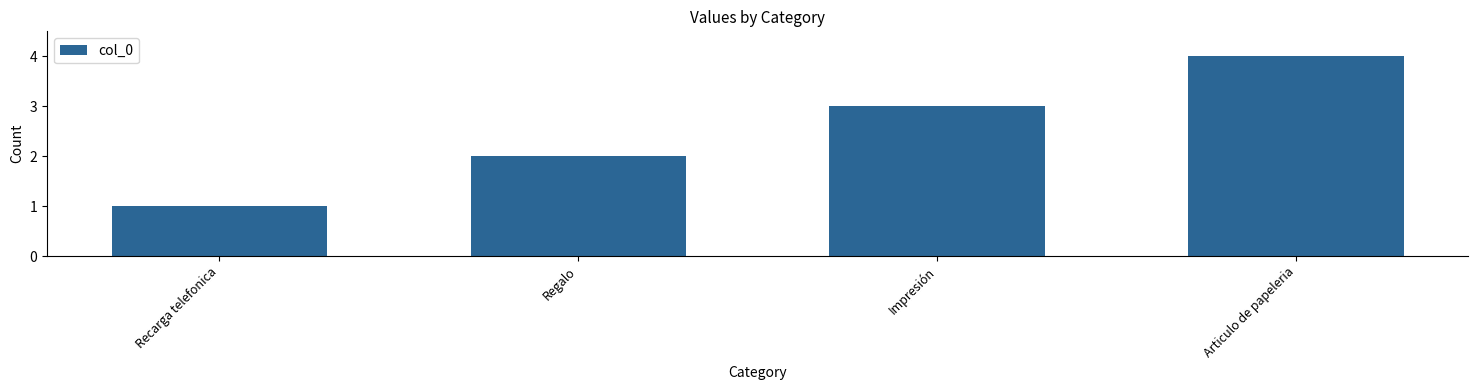

Reading left to right, list all the values displayed in this chart.

1	2	3	4